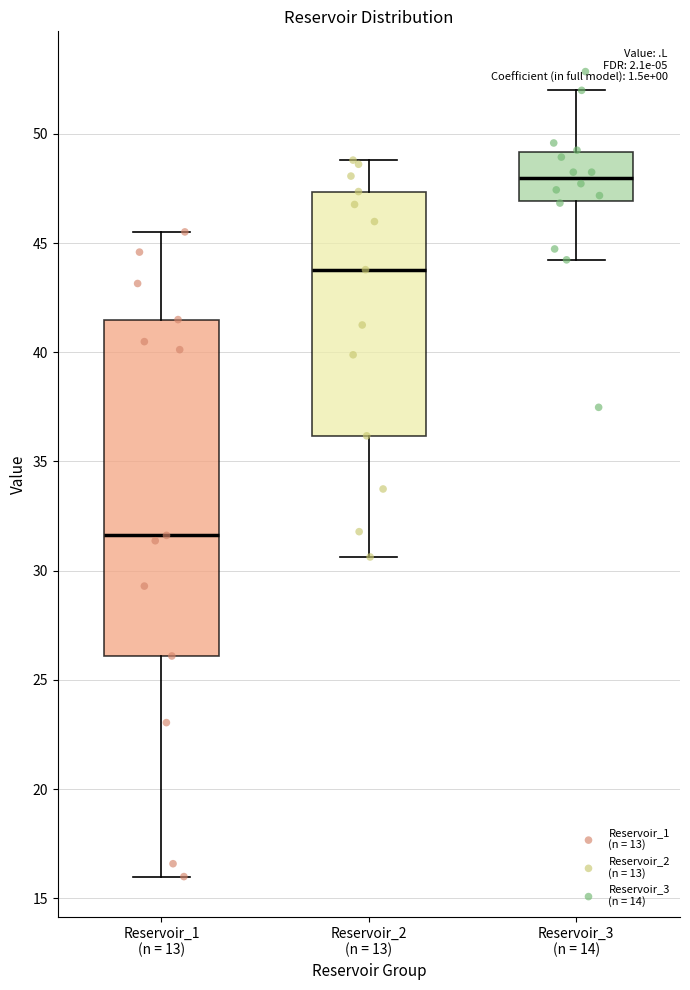

Reading left to right, read every box against the y-axis: the position of its median line, the range the box covers, and the ends of its whiskers. The values are not printed on the chart, so give them approximately, as read against the axis.

Reservoir_1 (n = 13): median 31.5, box 26.0 to 41.5, whiskers 16.0 to 45.5
Reservoir_2 (n = 13): median 44.0, box 36.0 to 47.5, whiskers 30.5 to 49.0
Reservoir_3 (n = 14): median 48.0, box 47.0 to 49.0, whiskers 44.0 to 52.0